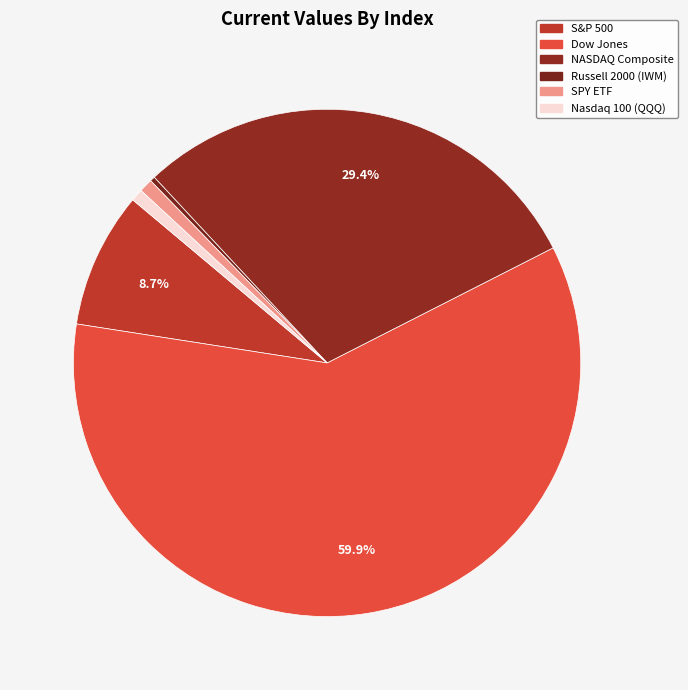

What percentage is the Nasdaq 100 (QQQ) slice, to the nearest percent?

1%